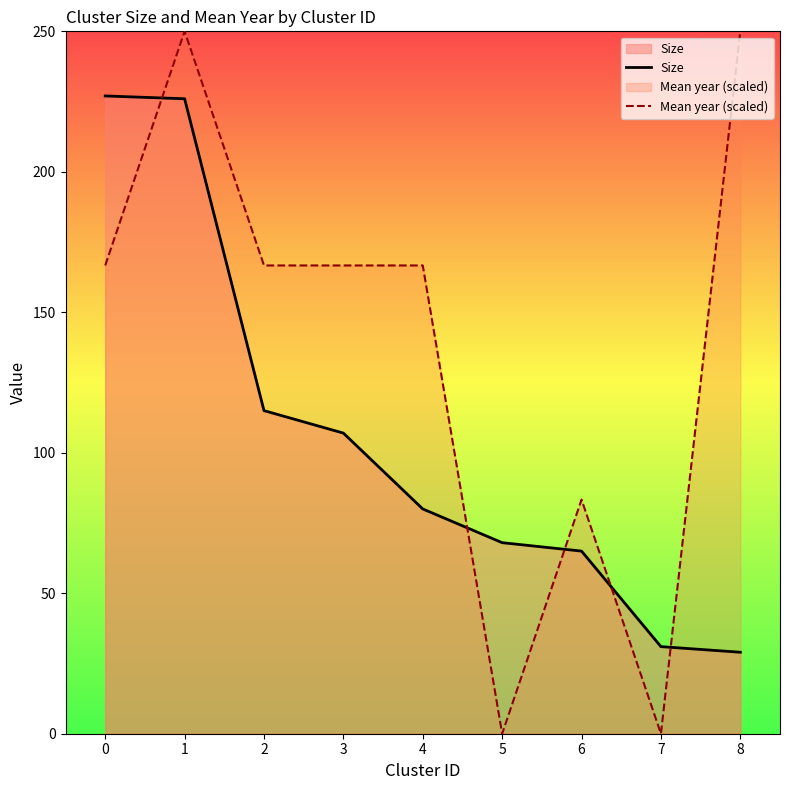

At 5, list the series in order from smallest to largest.

Mean year (scaled), Size